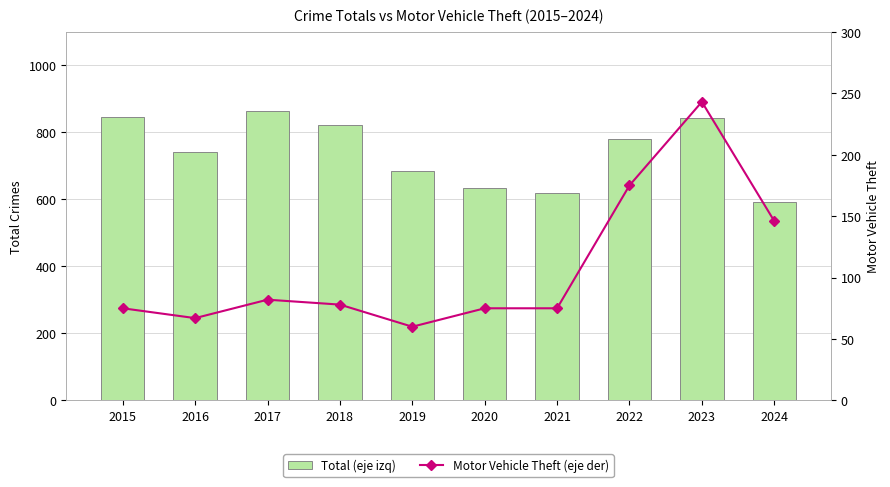

What is the lowest value of the Motor Vehicle Theft (eje der) series?

60